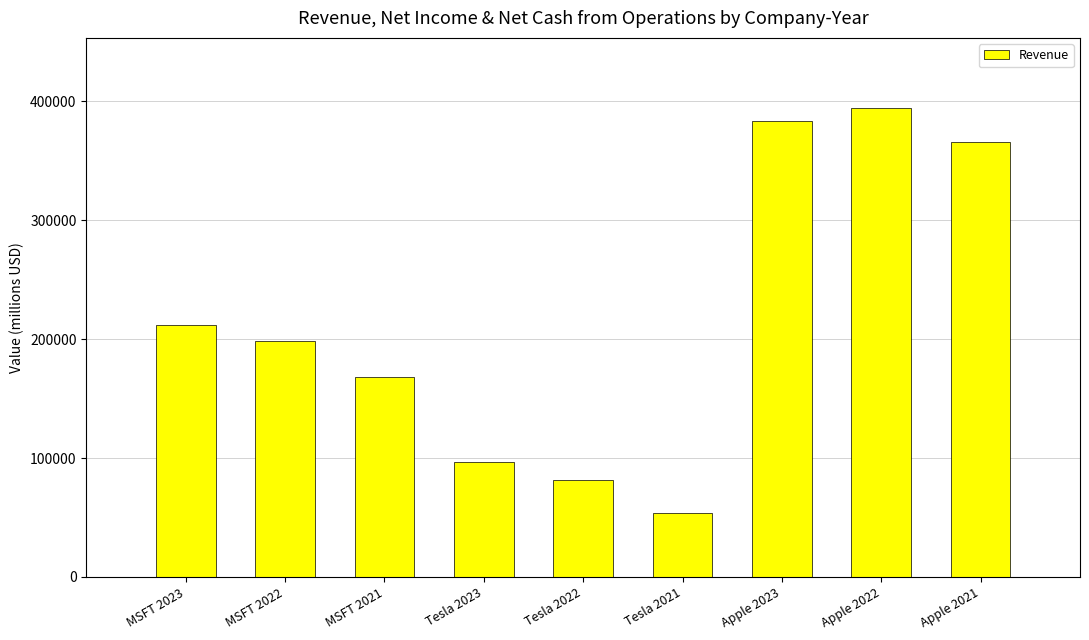

How many values are below 198270?

4